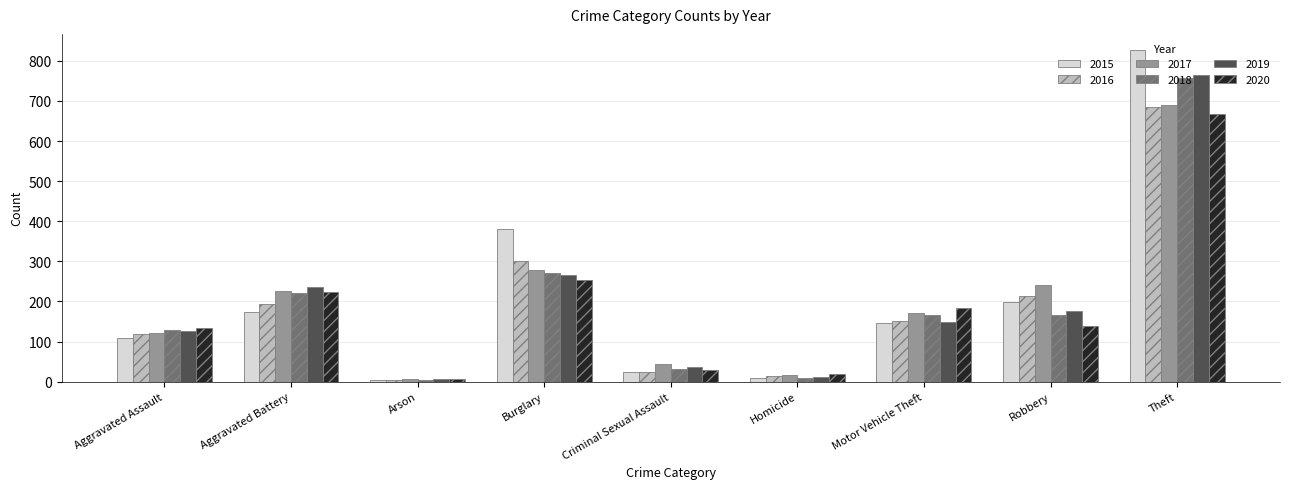

How many bars are there in each group?

6